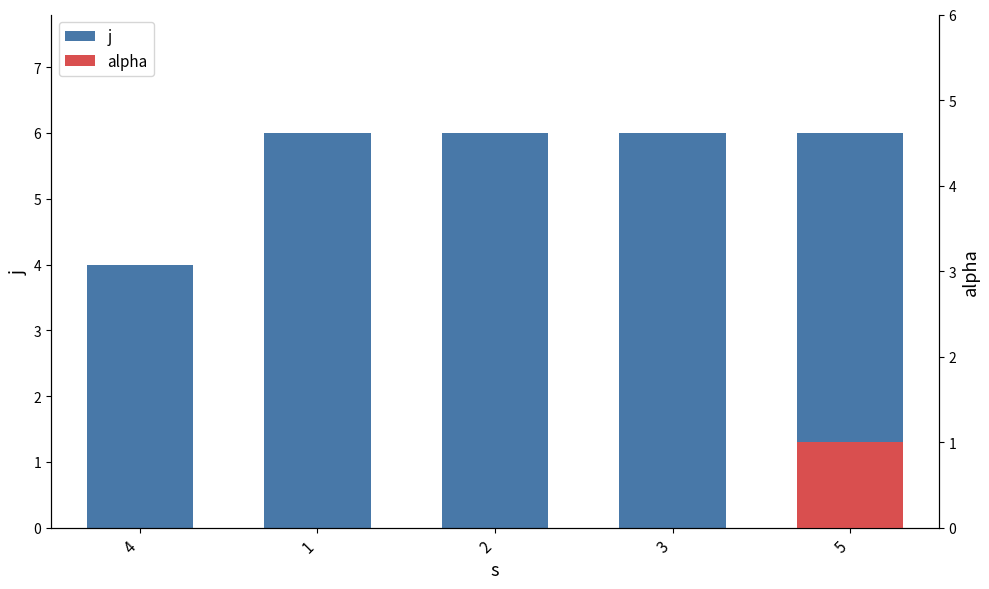

The chart shows a value of 6 at 2. True or false?

True